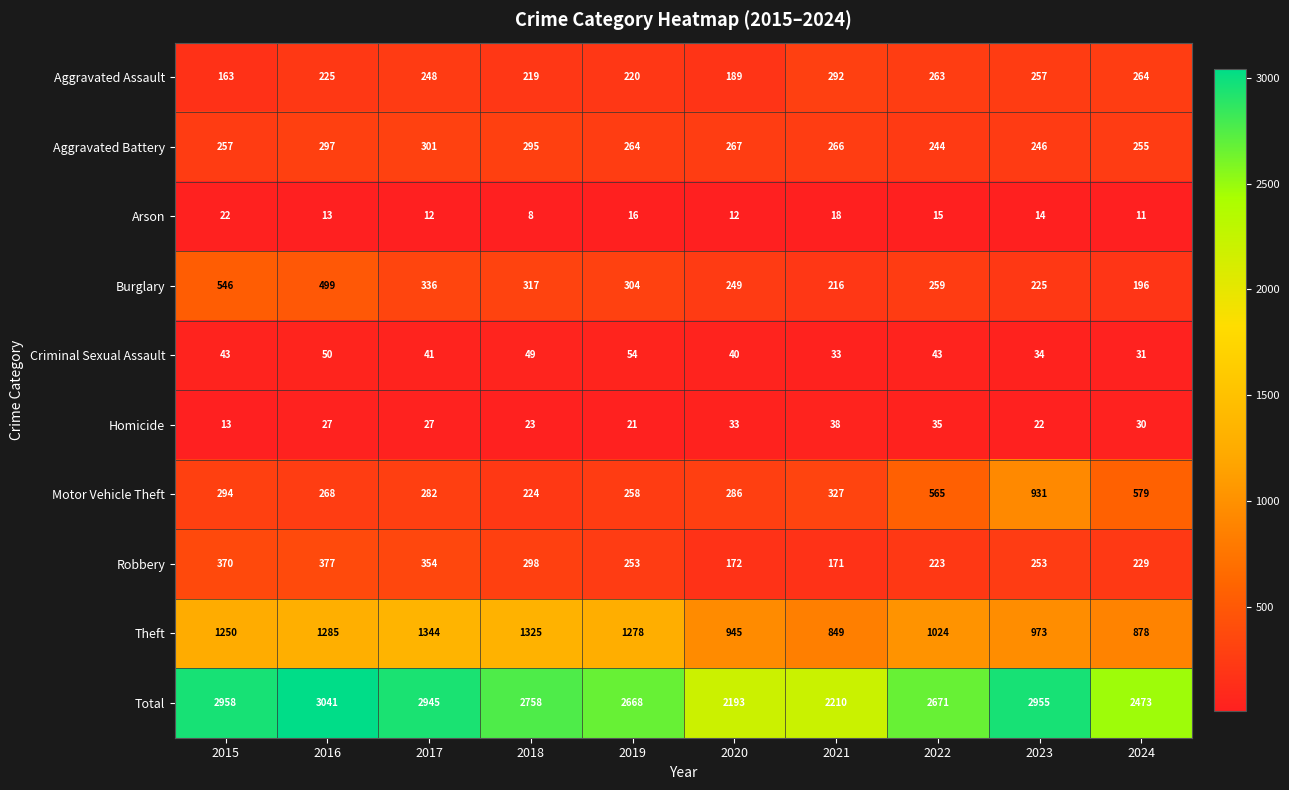

True or false: Homicide has a value of 38 at 2021.

True